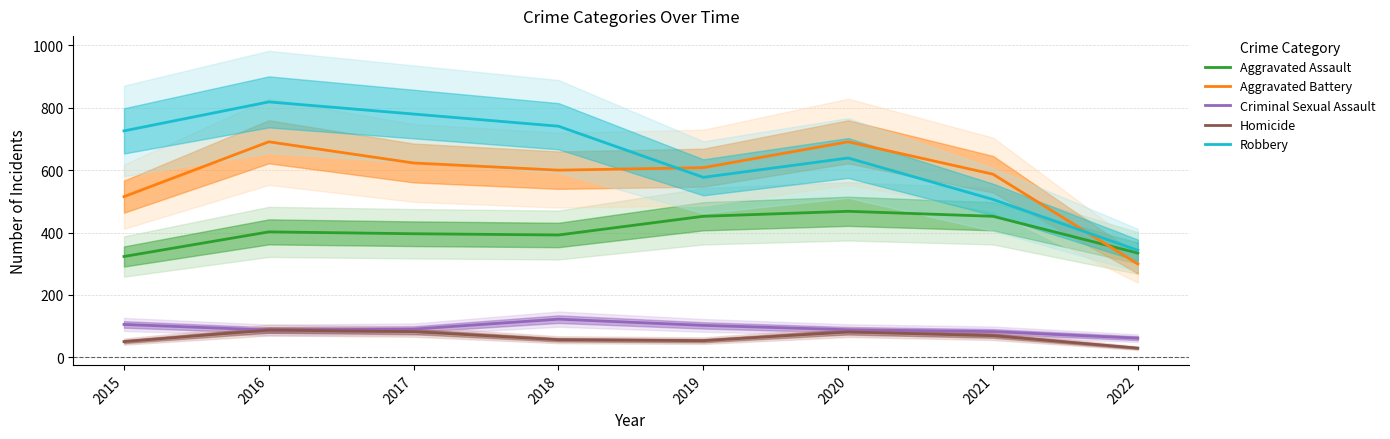

What is the sum of the Aggravated Battery values at 2020 and 2017?

1314